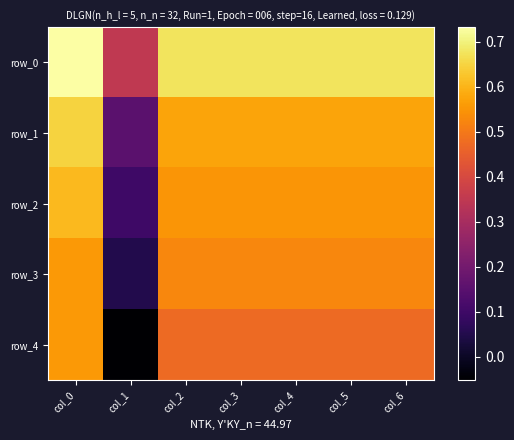

How many values in row_4 are below zero?

1